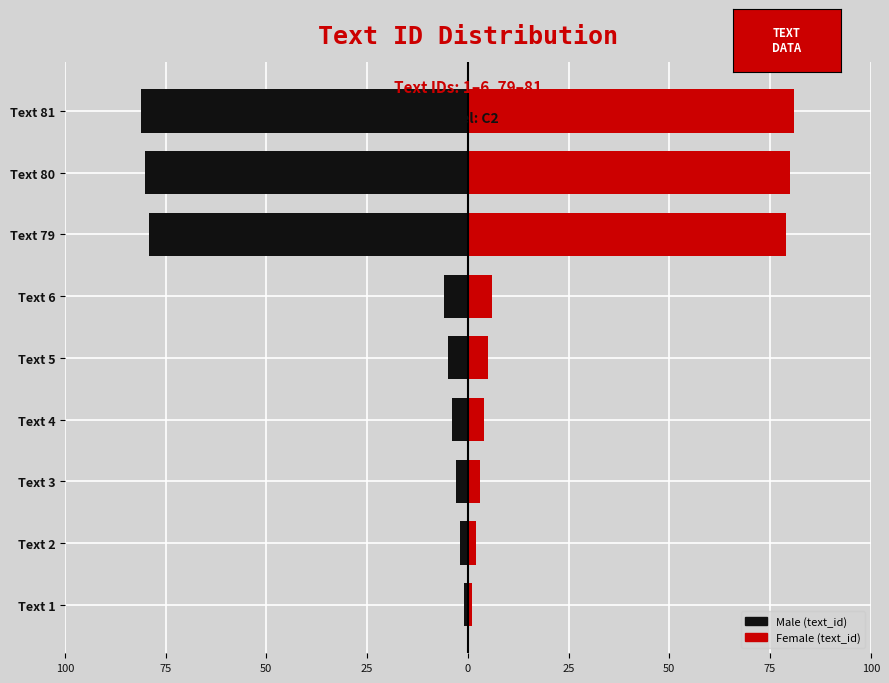

What is the maximum value for Male (text_id)?

-1